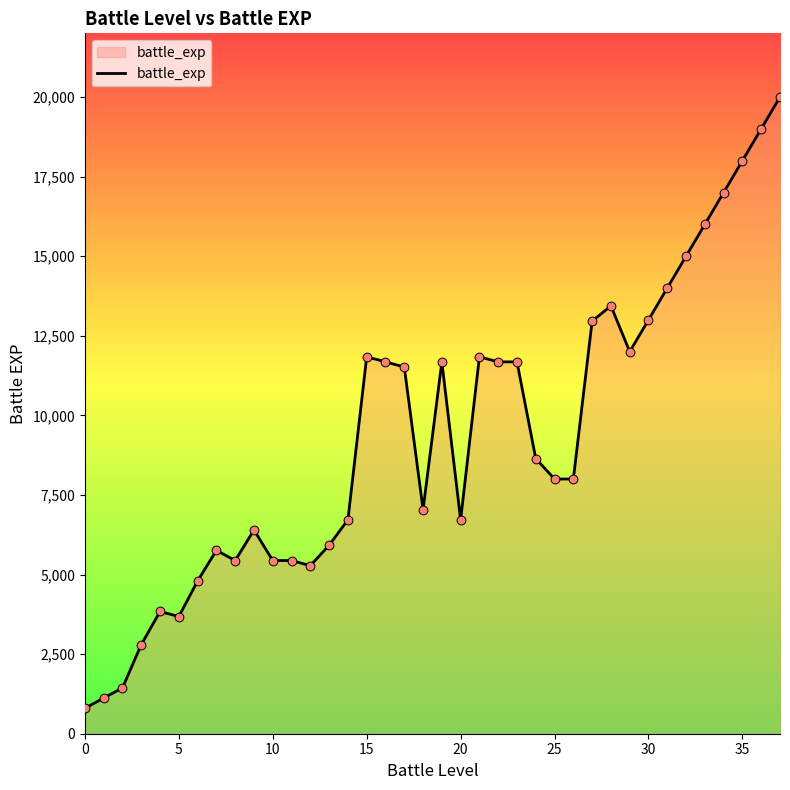

What is the difference between the maximum and minimum values?

19200